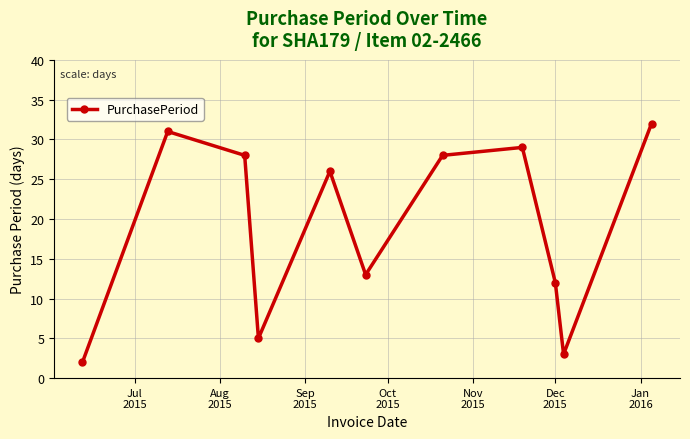

How many lines are shown in the chart?

1